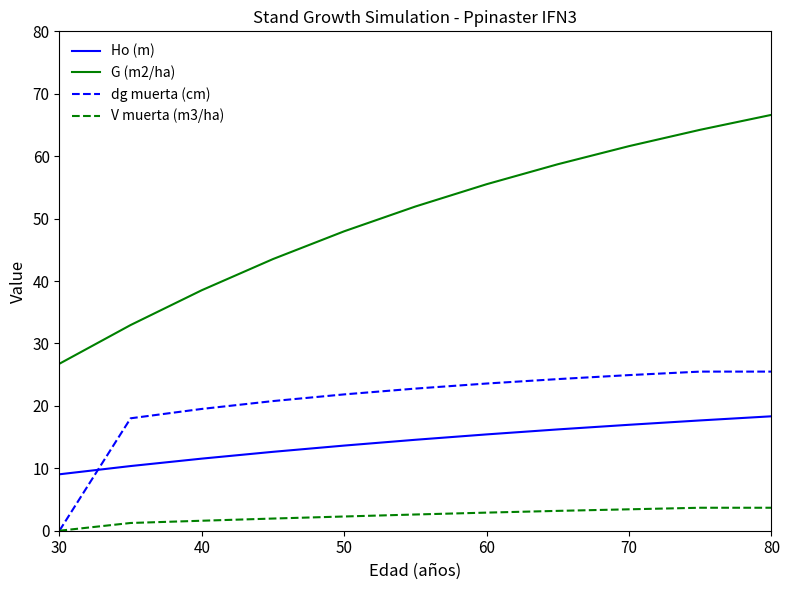

True or false: V muerta (m3/ha) and G (m2/ha) cross at least once.

False